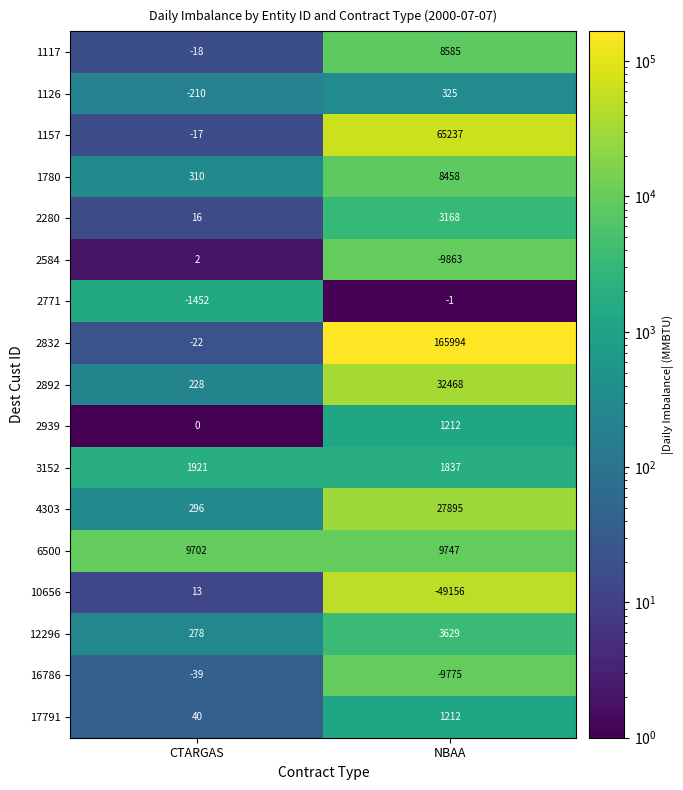

At which label is 10656 closest to -24571?

CTARGAS